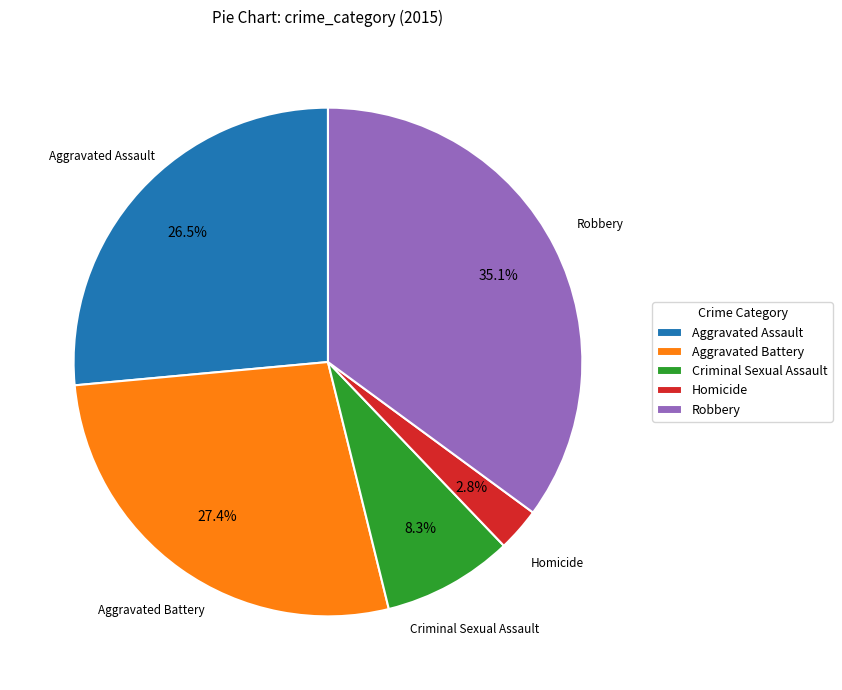

What percentage do Aggravated Battery and Criminal Sexual Assault together represent?

35.7%